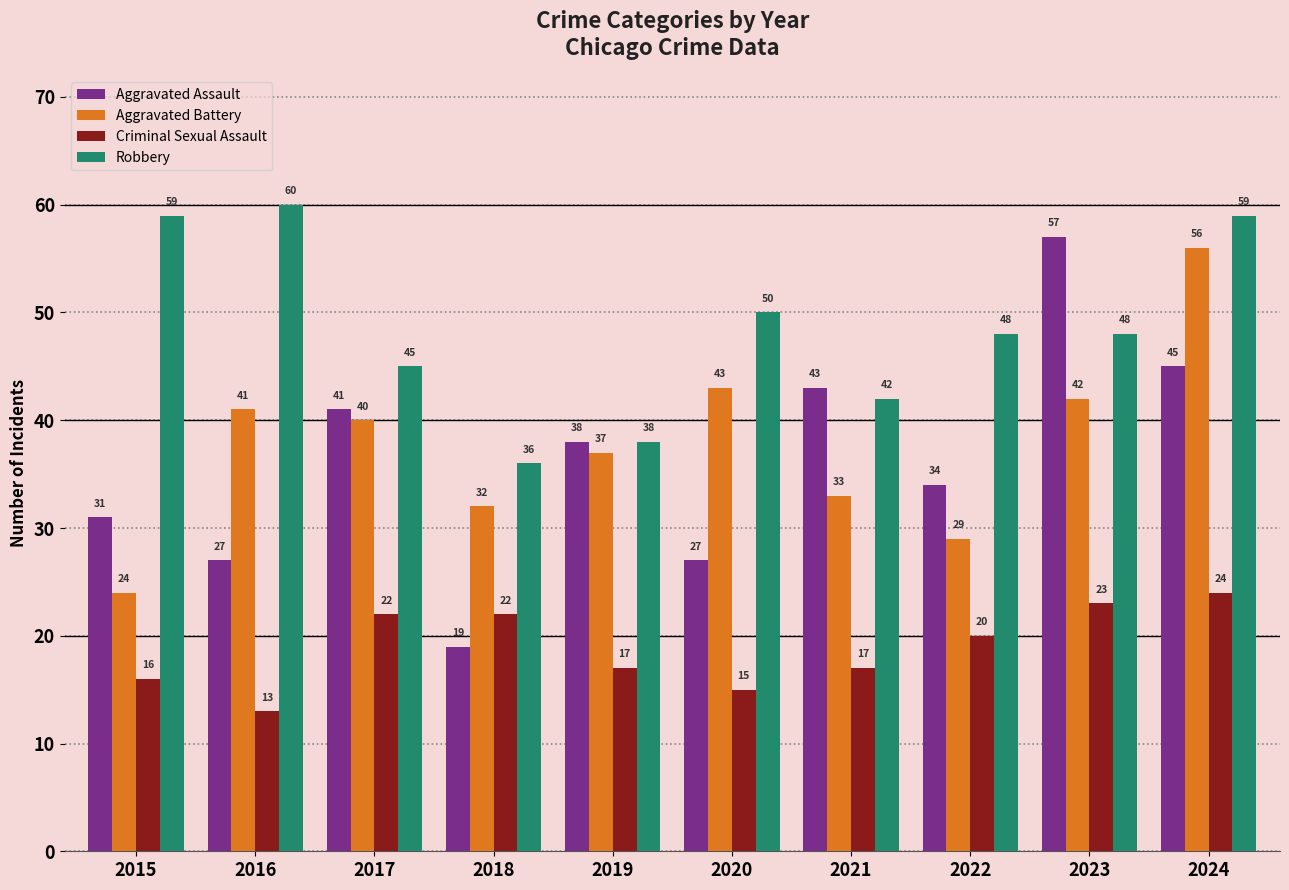

What is the value of the Robbery bar at the 5th from the left?

38